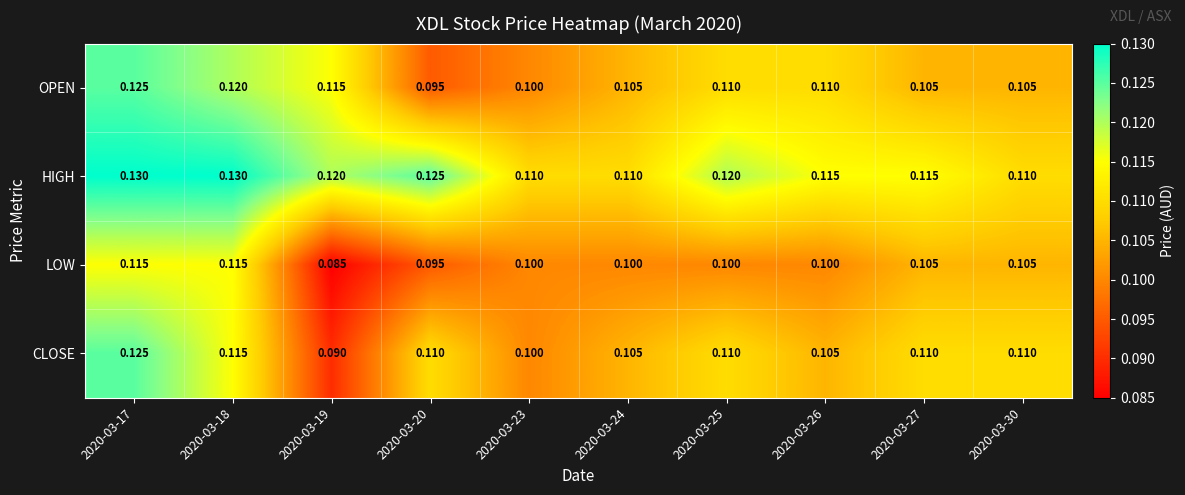

Which series has the largest total across all categories?

HIGH